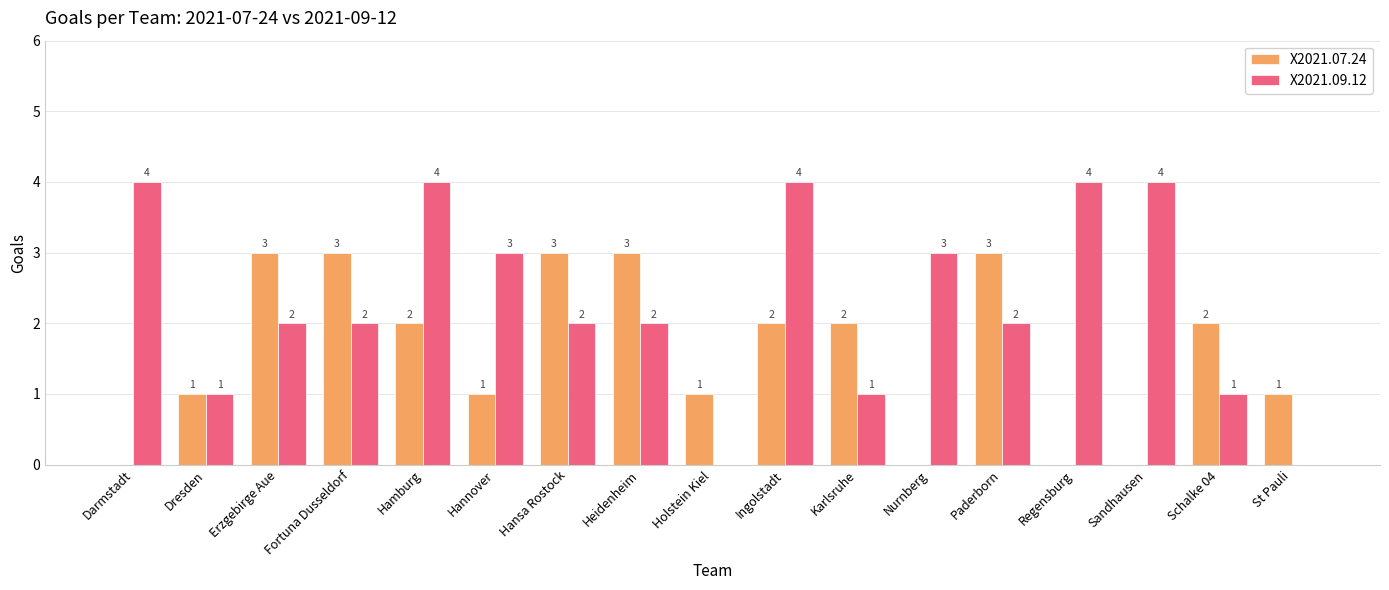

What is the total value across all series at Paderborn?

5